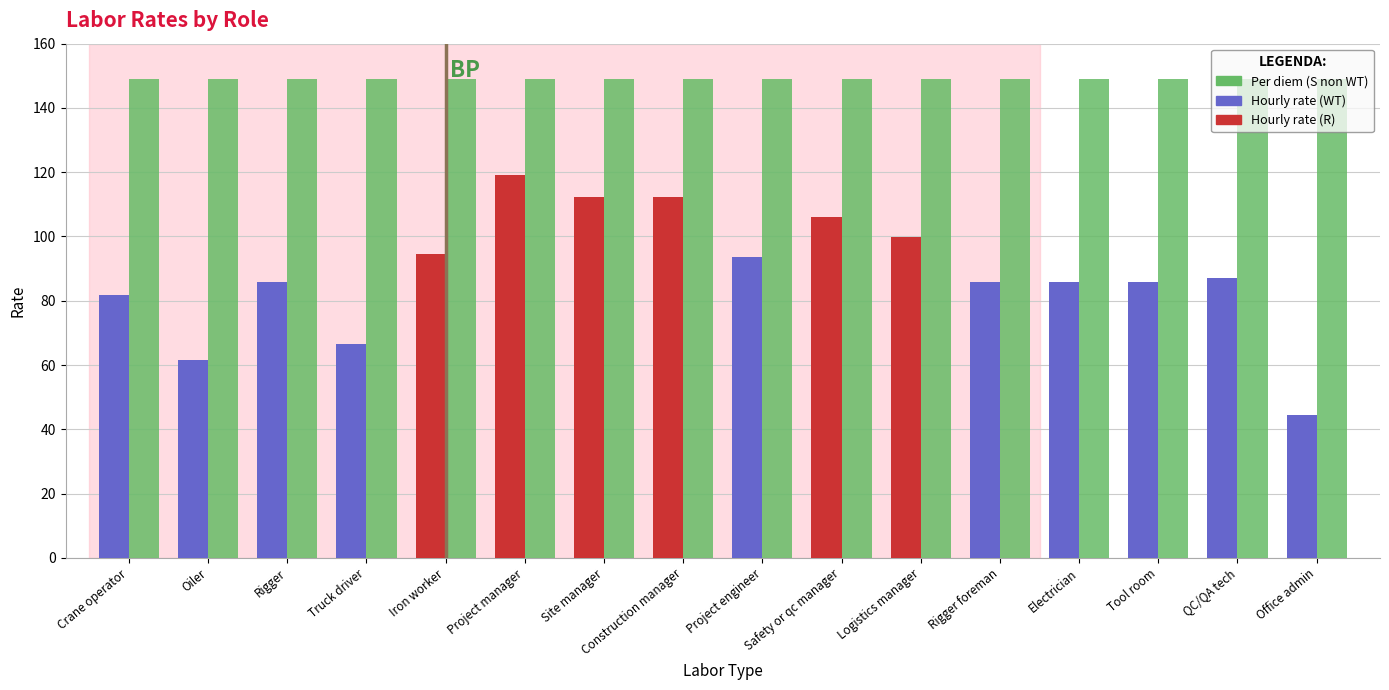

At which category does the chart reach its minimum across all series?

Office admin